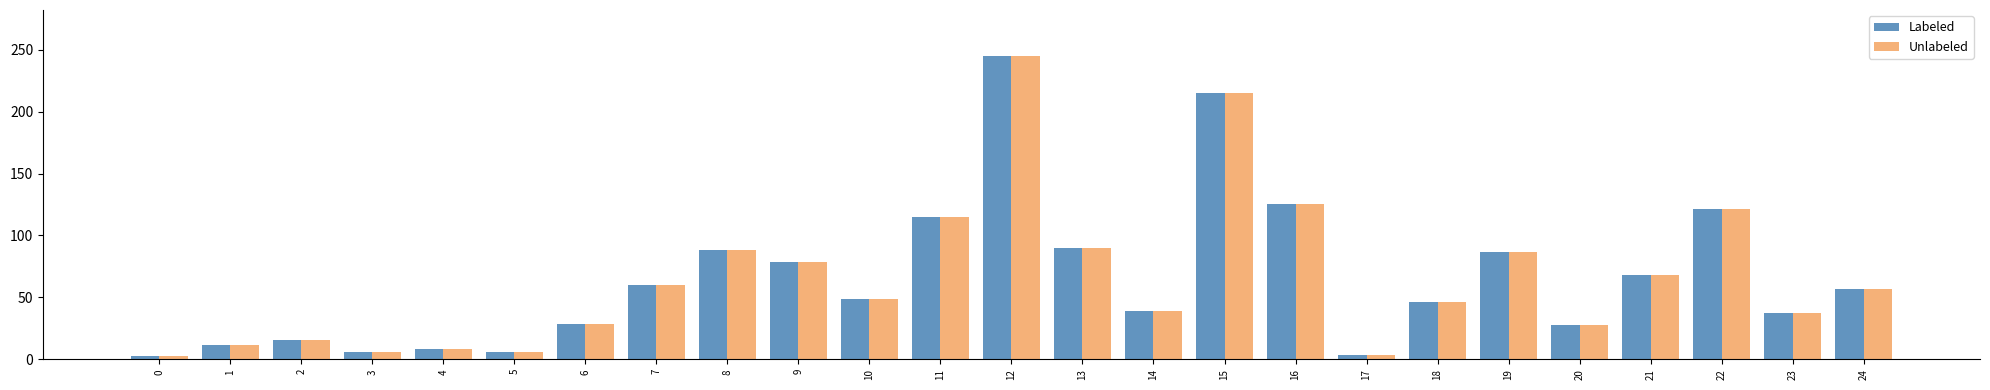

What is the value of the Unlabeled bar at the 13th from the left?

245.3